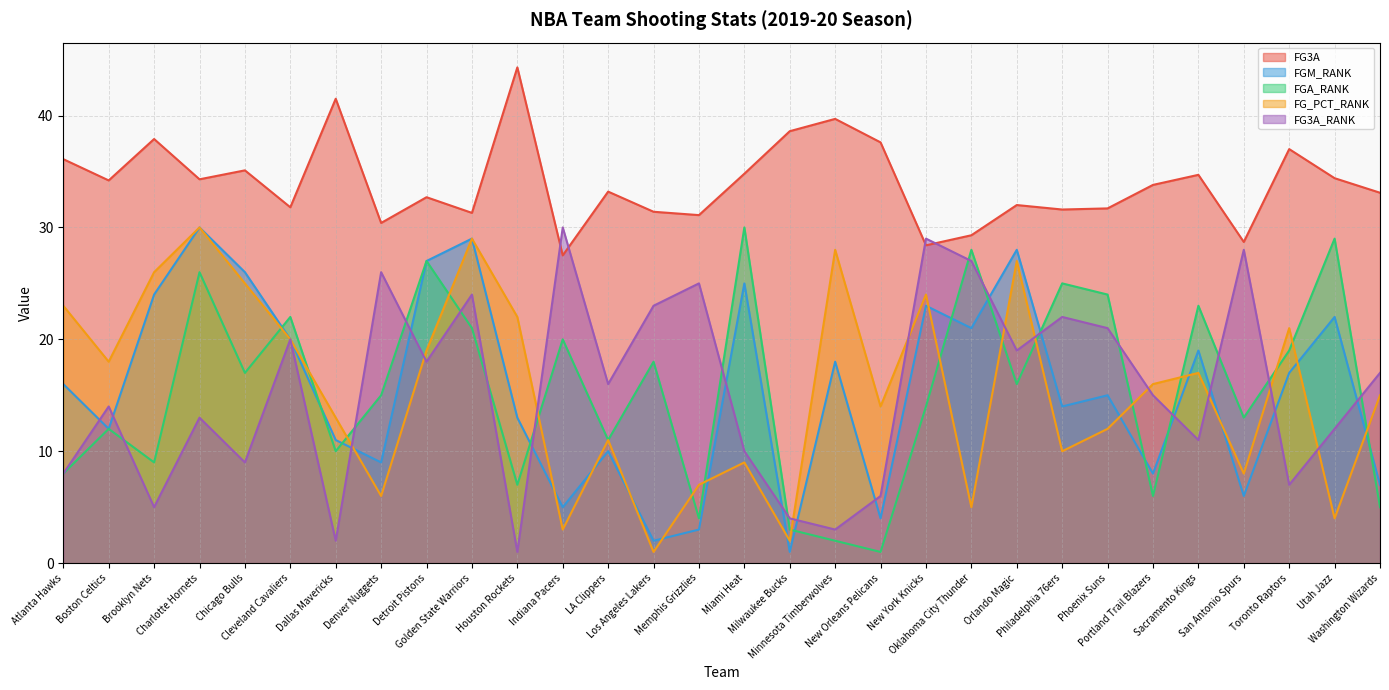

At which label is FG3A closest to 35?

Chicago Bulls